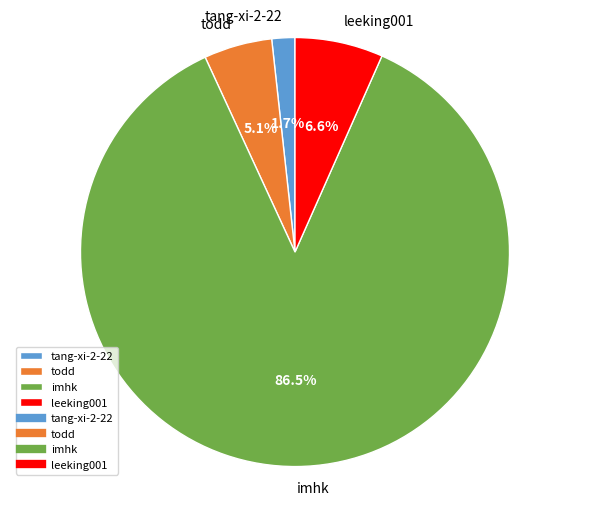

Approximately how many times larger is the value at todd compared to leeking001?

0.8